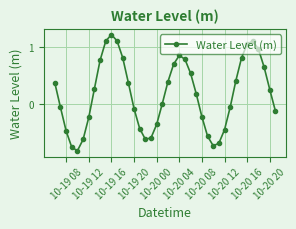

How many interior local valleys (lower than both neighbors) does the data have?

3